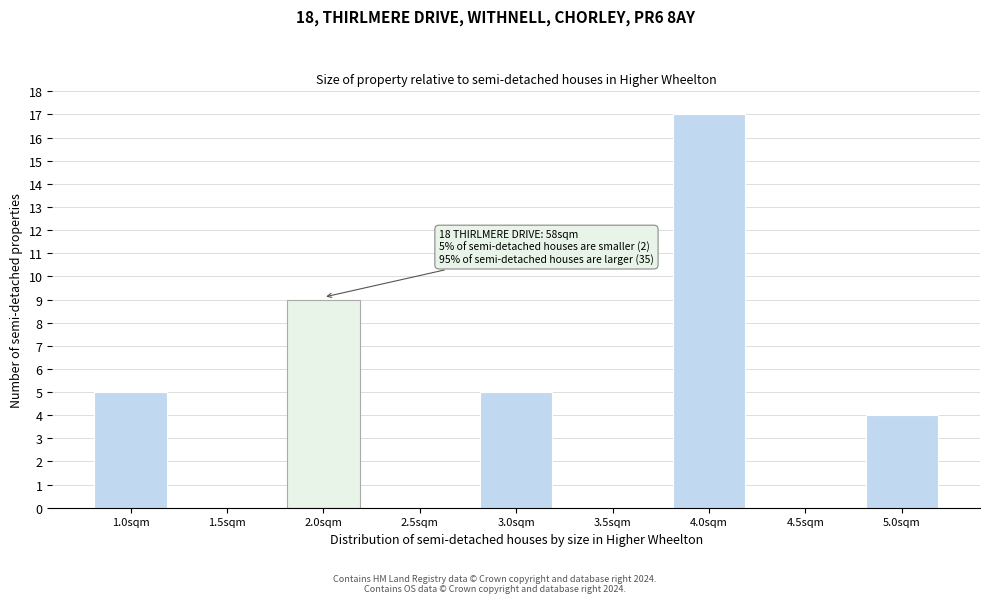

Reading right to left, extract all data points from this chart.

5.0sqm=4	4.5sqm=0	4.0sqm=17	3.5sqm=0	3.0sqm=5	2.5sqm=0	2.0sqm=9	1.5sqm=0	1.0sqm=5